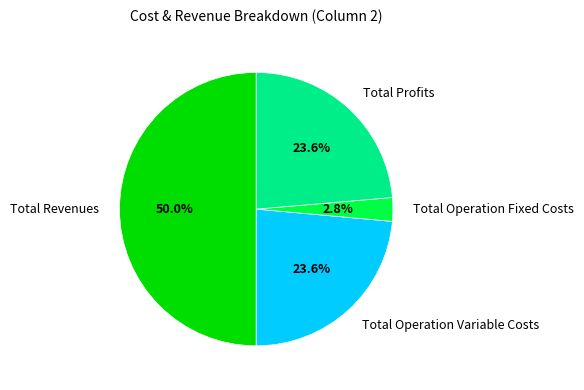

Combined, do Total Operation Fixed Costs and Total Operation Variable Costs account for over 50%?

No